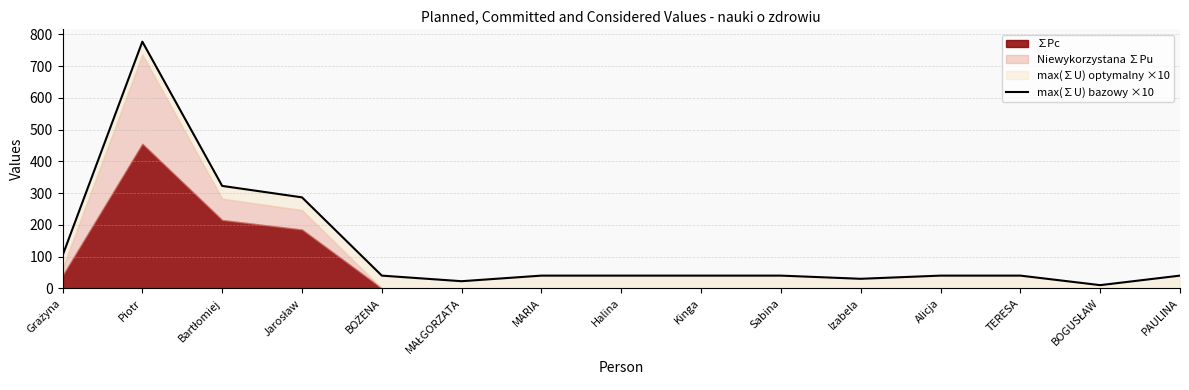

Where does the data first go above 40?

Grażyna